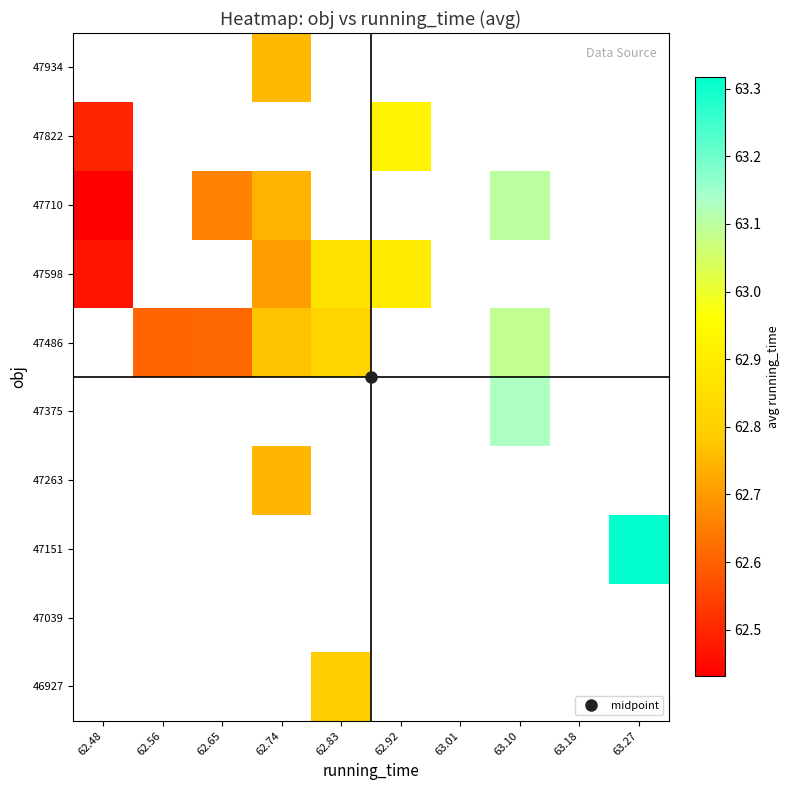

What value does the 47598 series have at 62.74?

62.7